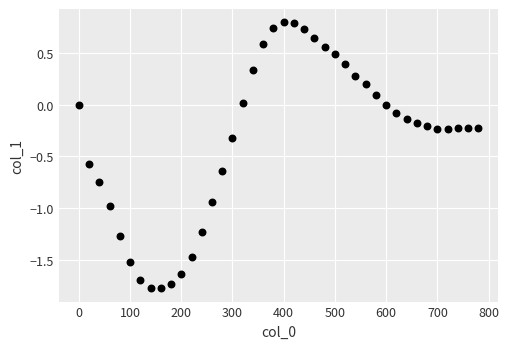

What is the range of Y values (max minus min)?

2.6